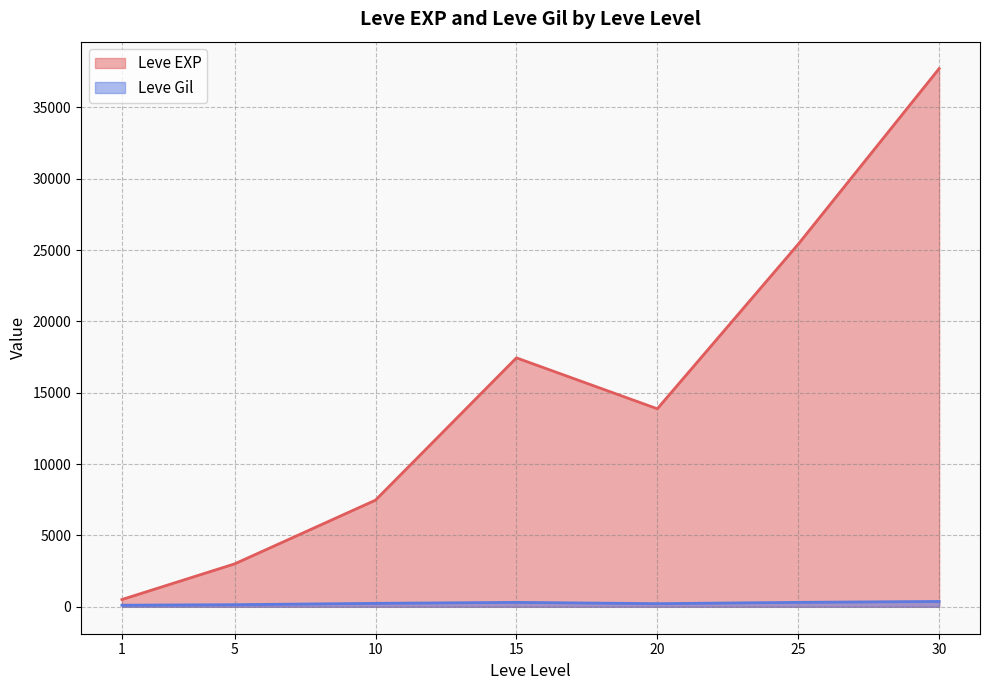

Between 1 and 15, which series saw the biggest shift?

Leve EXP